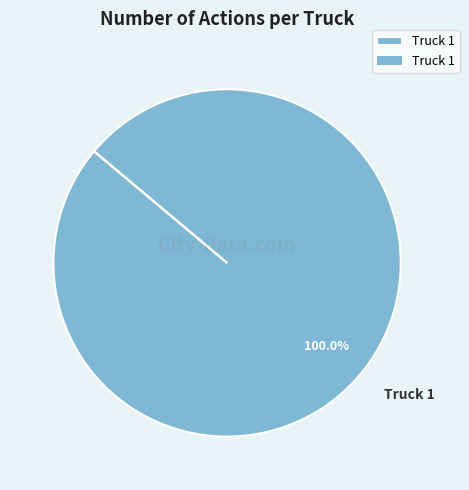

Rank the categories by value from highest to lowest.

Truck 1